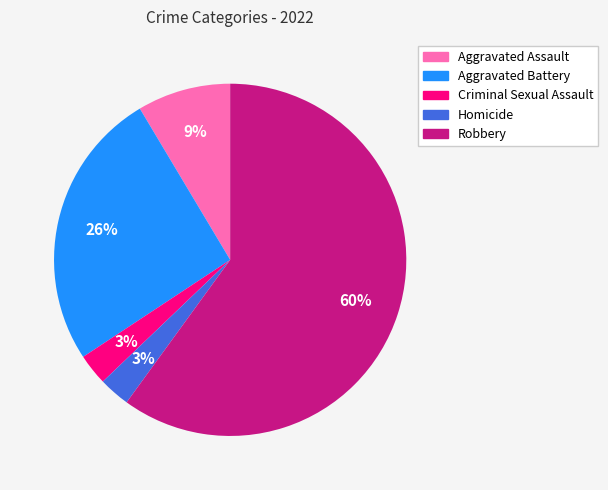

To the nearest percent, what percentage of the pie is Aggravated Battery?

26%